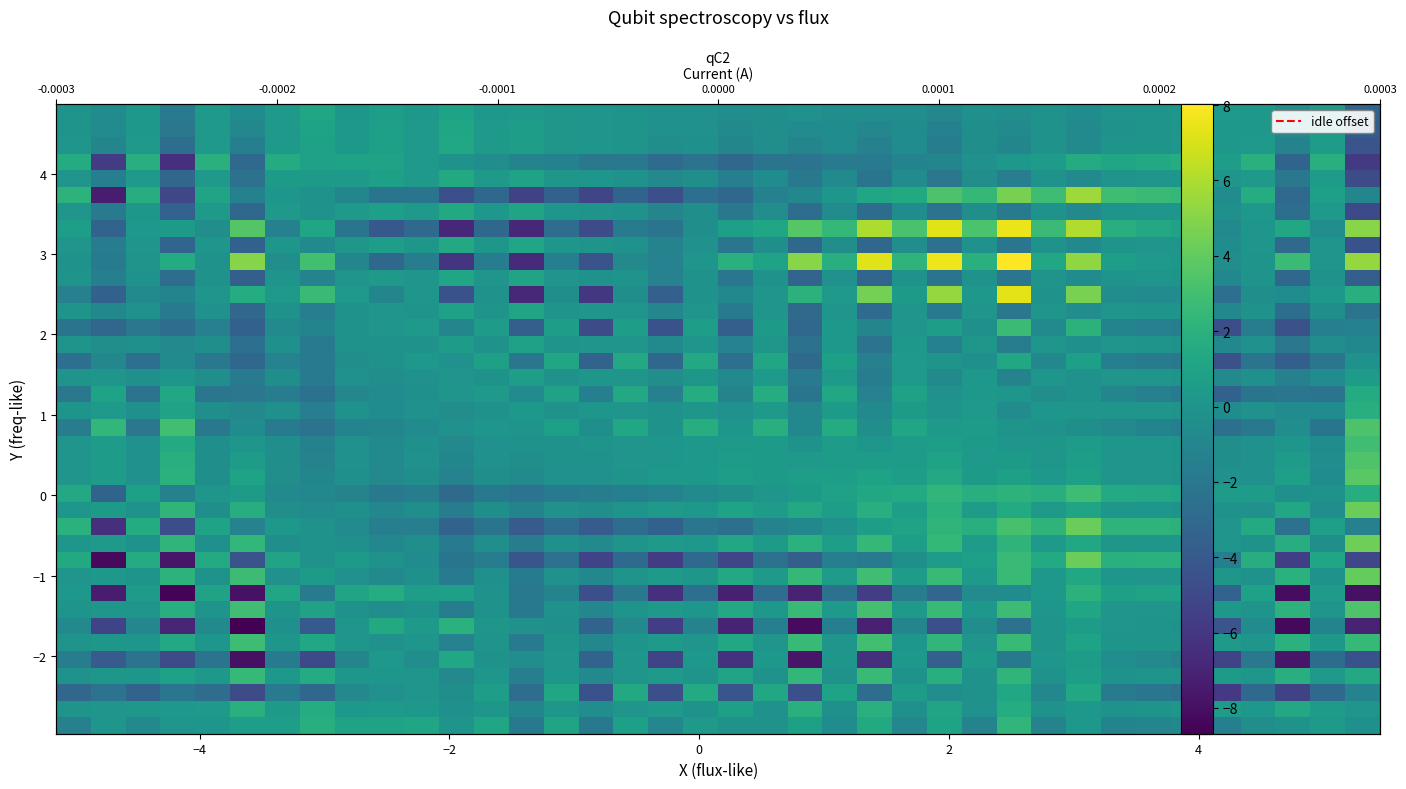

How many distinct data groups are displayed?

38